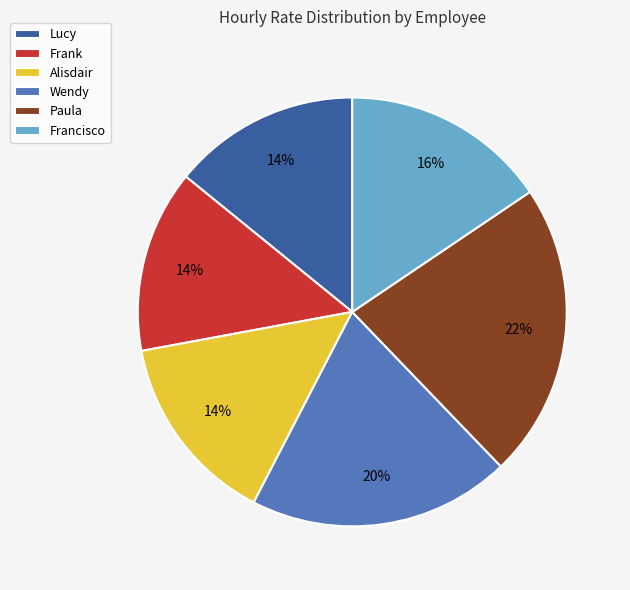

Approximately how many times larger is the value at Frank compared to Alisdair?

1.0